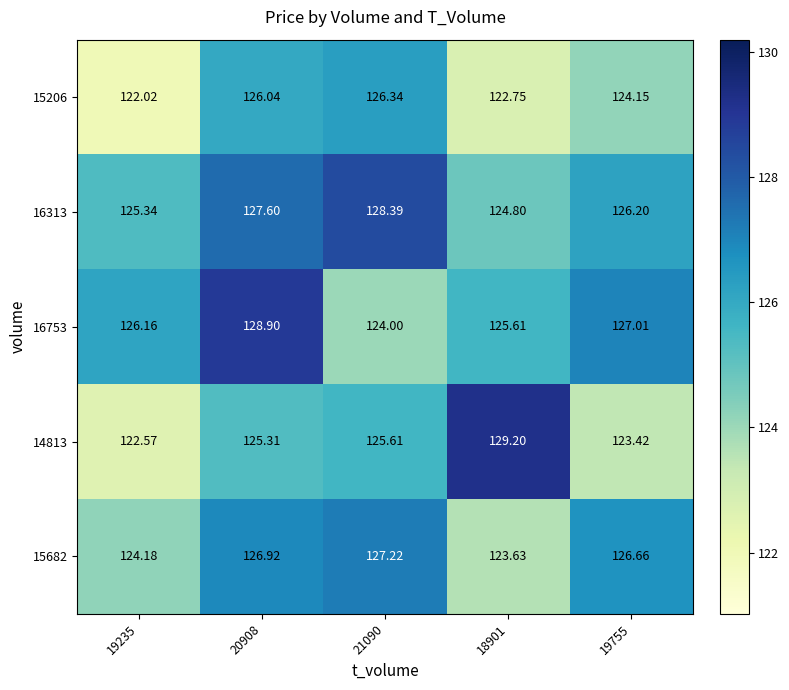

Is the value of 16313 at 19235 greater than the value of 16753 at 19755?

No